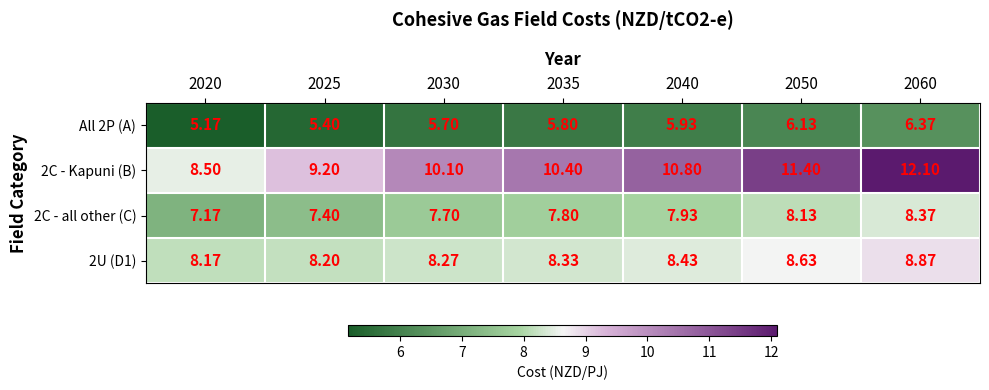

List the series in order of their peak value, lowest first.

All 2P (A), 2C - all other (C), 2U (D1), 2C - Kapuni (B)